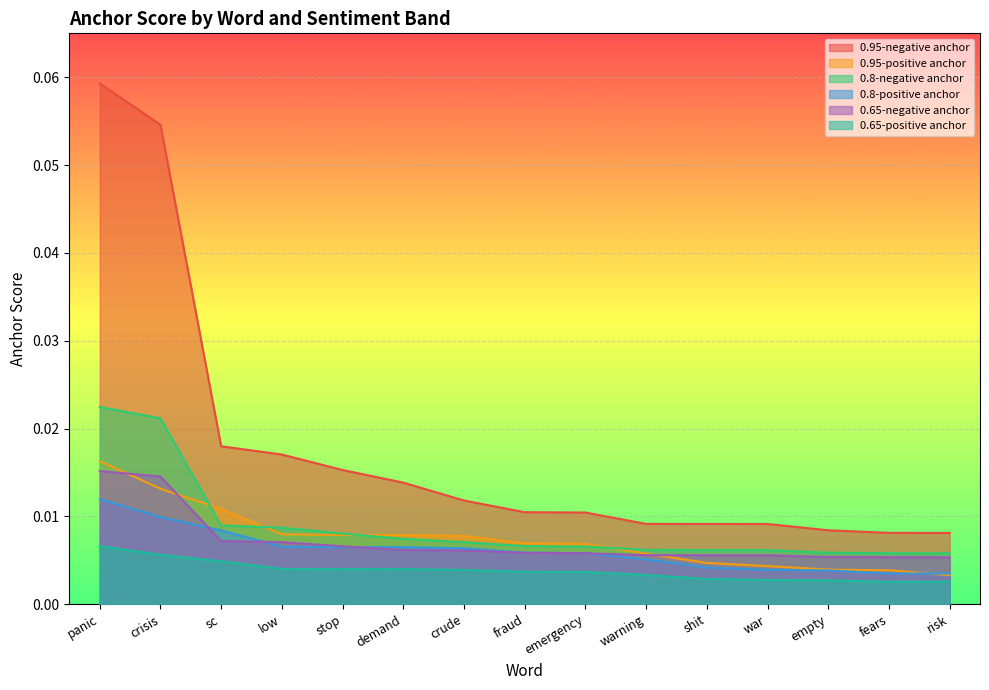

Reading left to right, list all the values displayed in this chart.

0.95-negative anchor: 0.1	0.1	0.0	0.0	0.0	0.0	0.0	0.0	0.0	0.0	0.0	0.0	0.0	0.0	0.0
0.95-positive anchor: 0.0	0.0	0.0	0.0	0.0	0.0	0.0	0.0	0.0	0.0	0.0	0.0	0.0	0.0	0.0
0.8-negative anchor: 0.0	0.0	0.0	0.0	0.0	0.0	0.0	0.0	0.0	0.0	0.0	0.0	0.0	0.0	0.0
0.8-positive anchor: 0.0	0.0	0.0	0.0	0.0	0.0	0.0	0.0	0.0	0.0	0.0	0.0	0.0	0.0	0.0
0.65-negative anchor: 0.0	0.0	0.0	0.0	0.0	0.0	0.0	0.0	0.0	0.0	0.0	0.0	0.0	0.0	0.0
0.65-positive anchor: 0.0	0.0	0.0	0.0	0.0	0.0	0.0	0.0	0.0	0.0	0.0	0.0	0.0	0.0	0.0